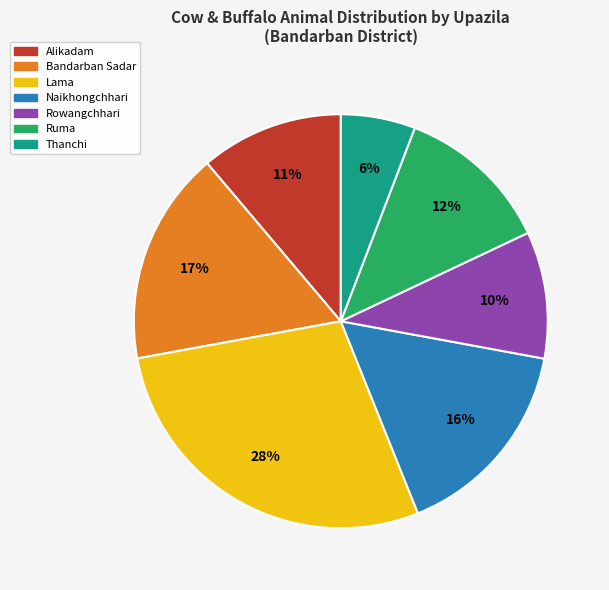

To the nearest percent, what portion does Bandarban Sadar represent?

17%